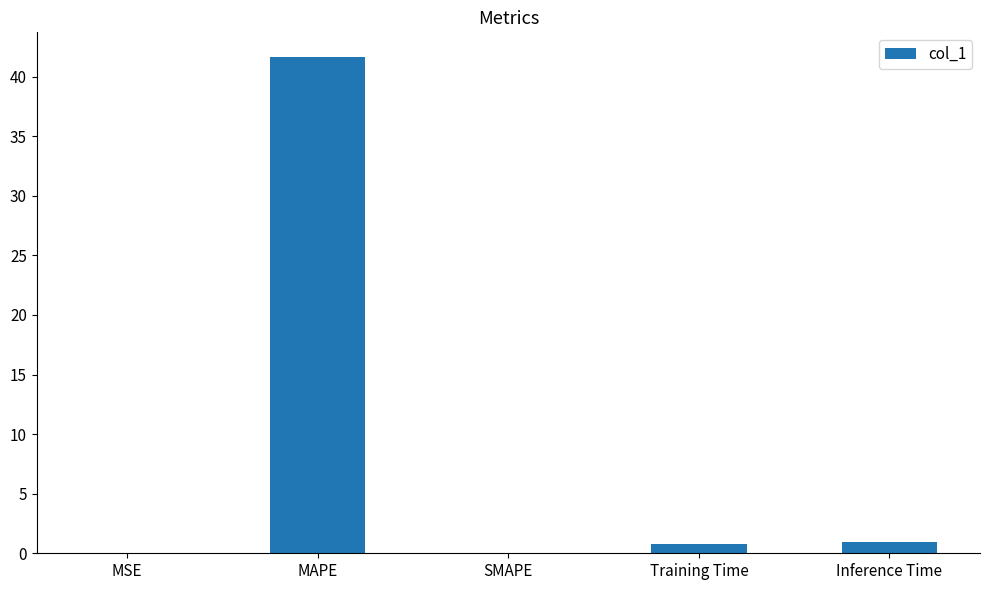

The value at Inference Time is 1.0. True or false?

True